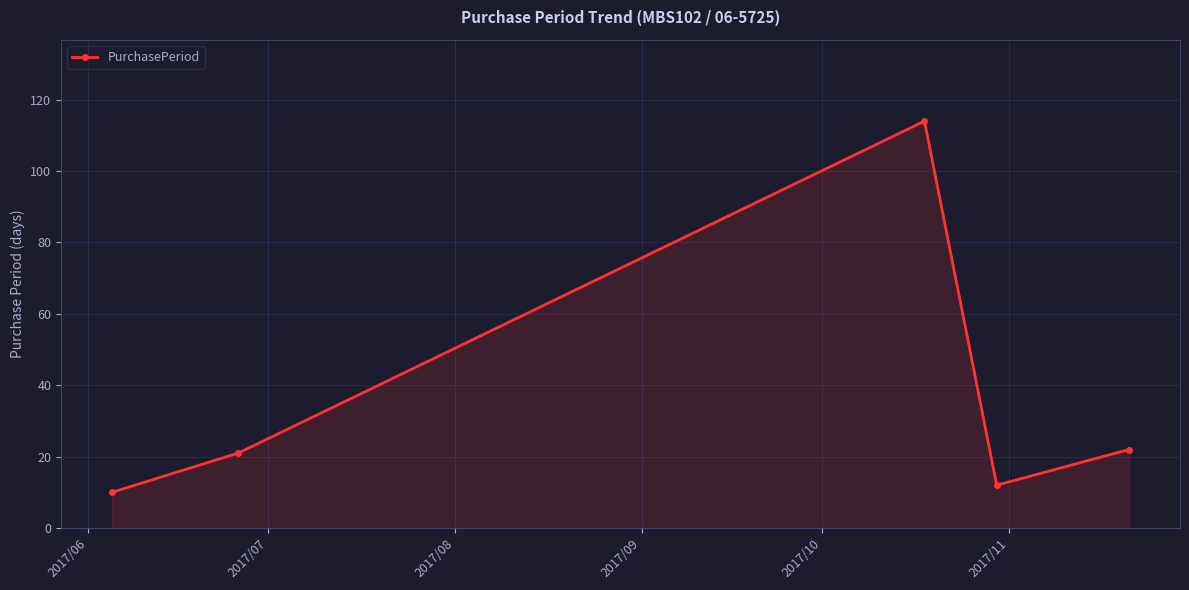

How many interior local peaks (higher than both neighbors) does the data have?

1